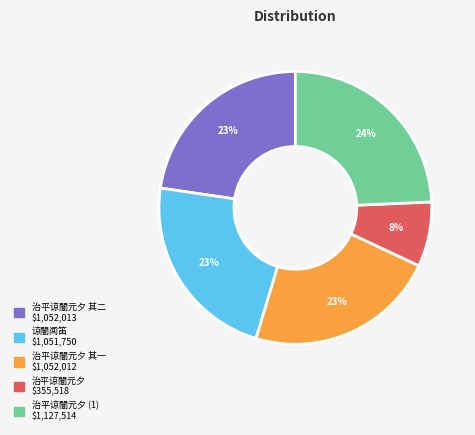

Does any single category account for the majority?

No